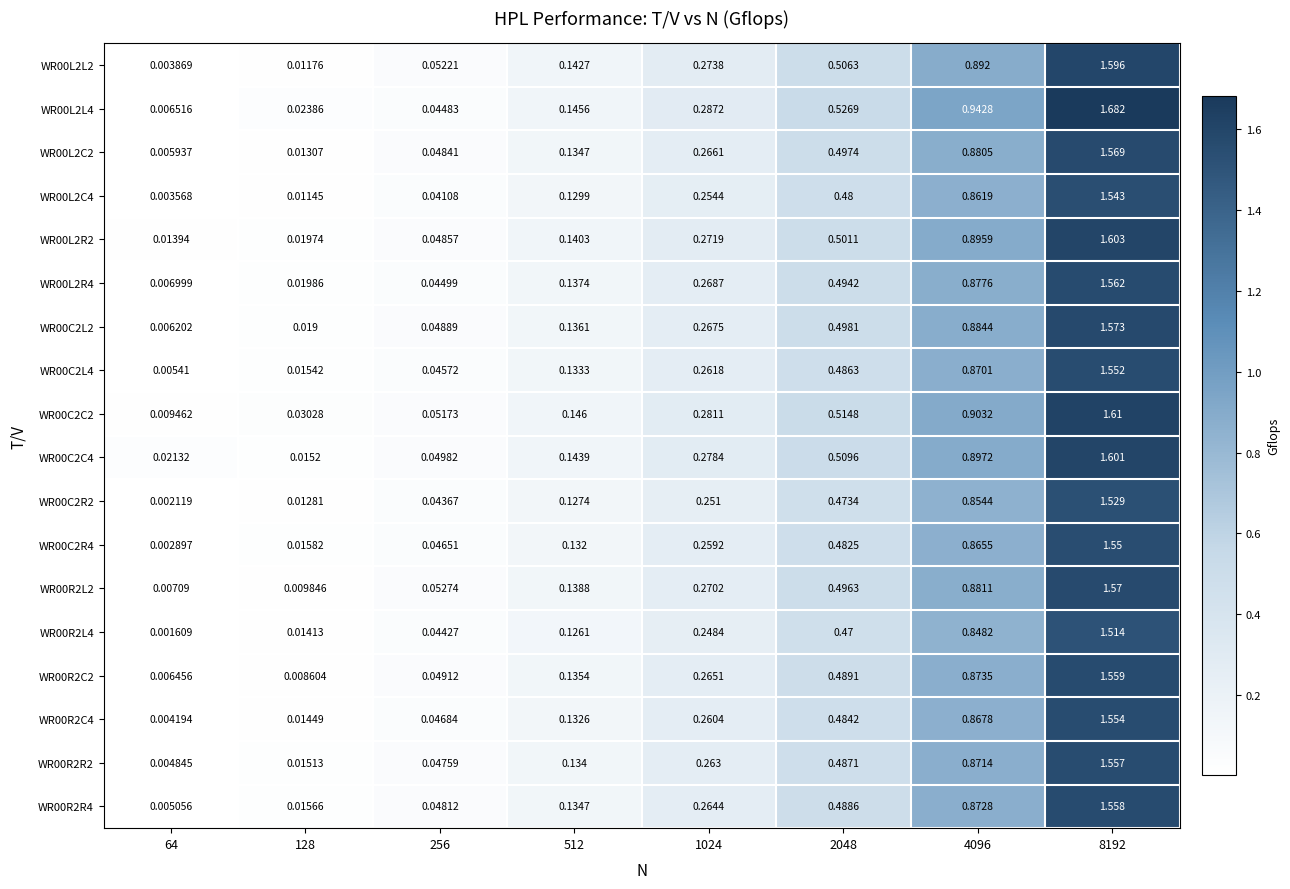

Is the value of WR00R2L4 at 512 greater than the value of WR00R2L2 at 128?

Yes